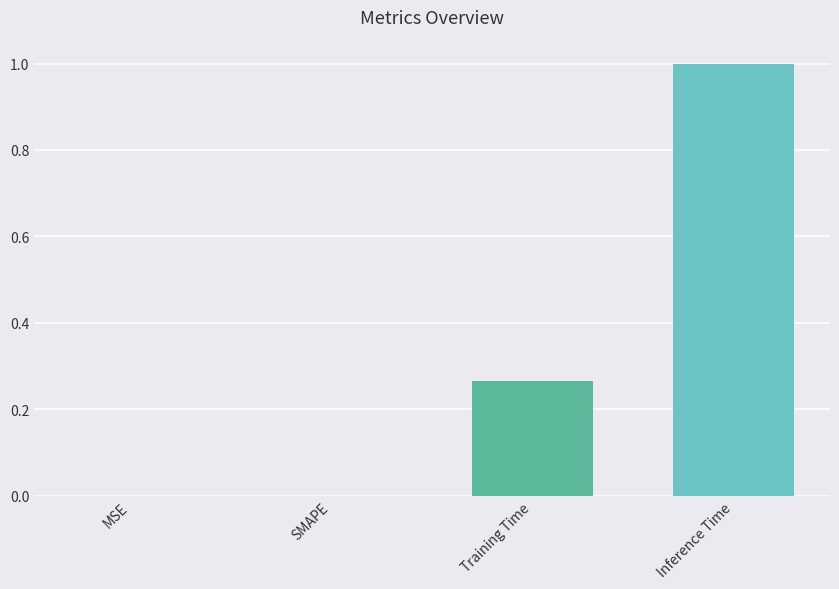

Are the bars horizontal?

No